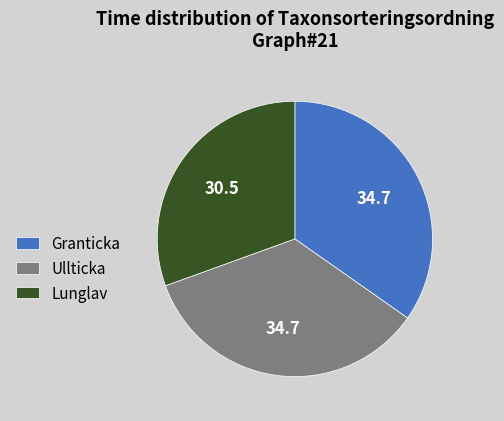

True or false: Granticka accounts for 26% of the total.

False